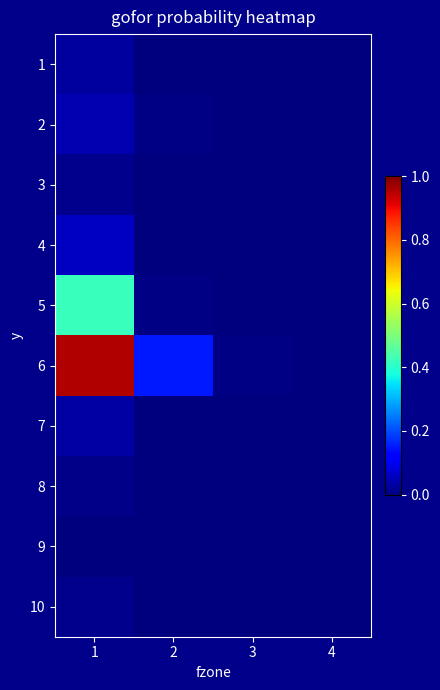

Reading left to right, transcribe all the data shown in this chart.

1: 0.0	0.0	0.0	0.0
2: 0.0	0.0	0.0	0.0
3: 0.0	0.0	0.0	0.0
4: 0.1	0.0	0.0	0.0
5: 0.4	0.0	0.0	0.0
6: 1.0	0.1	0.0	0.0
7: 0.0	0.0	0.0	0.0
8: 0.0	0.0	0.0	0.0
9: 0.0	0.0	0.0	0.0
10: 0.0	0.0	0.0	0.0